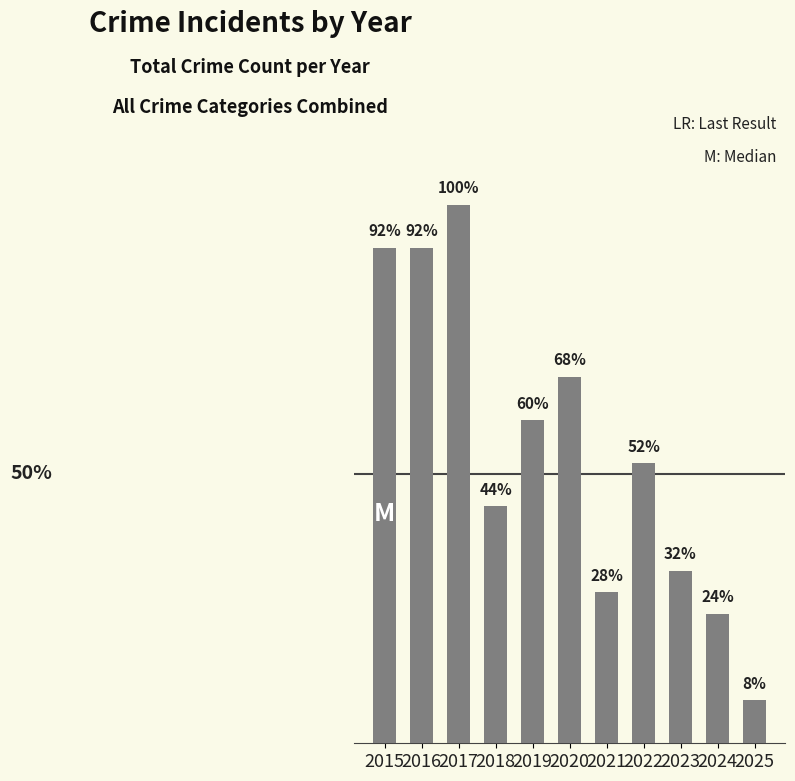

Which label corresponds to the largest value in the chart?

2017